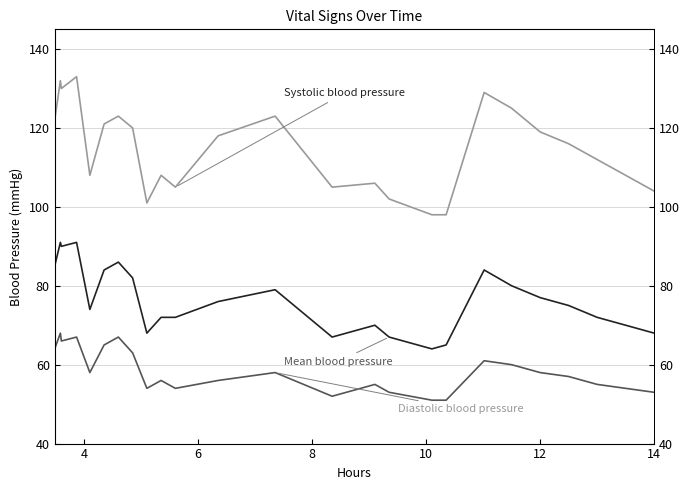

Which series has the widest spread of values?

Systolic blood pressure